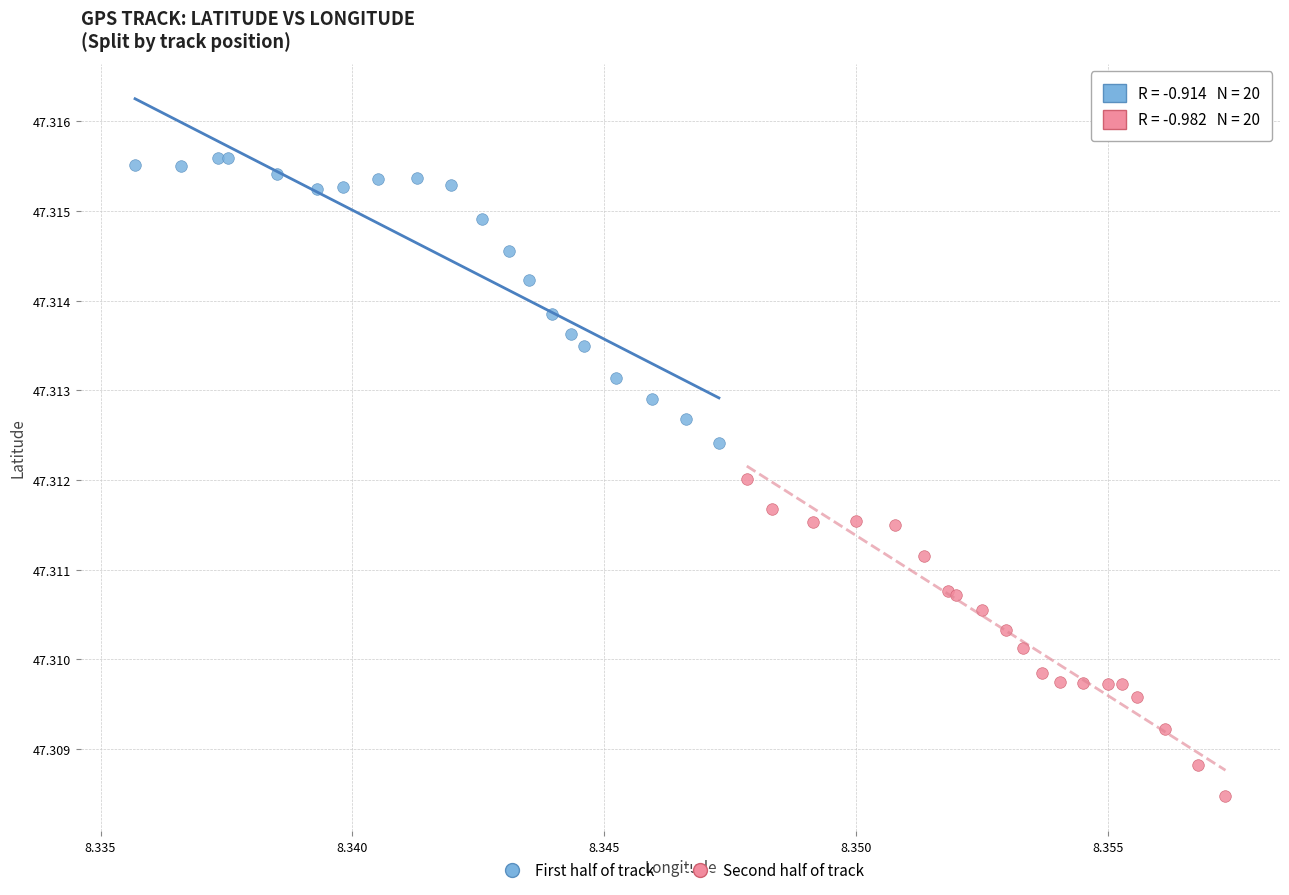

Which series contains the lowest Y value?

Second half of track